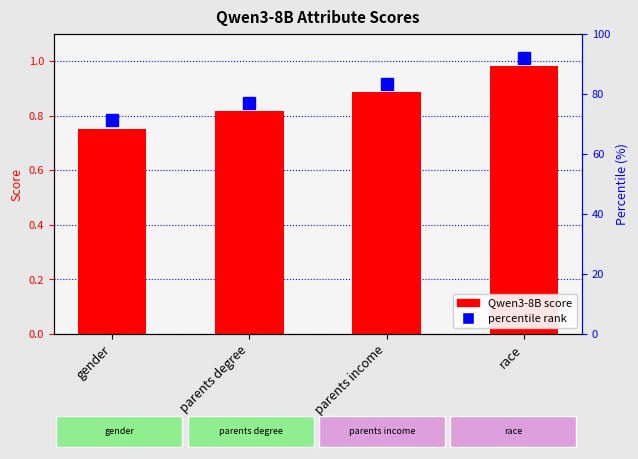

What is the sum of the values at parents income and race?

1.9